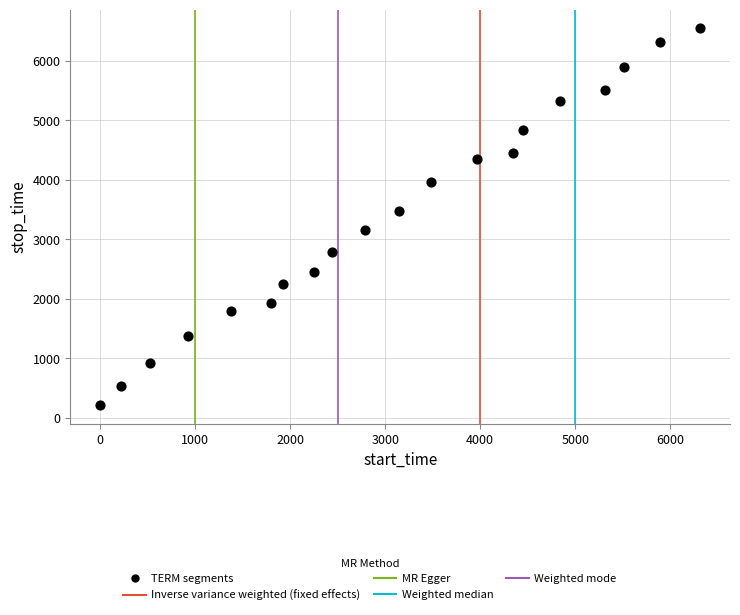

What is the range of Y values (max minus min)?

6327